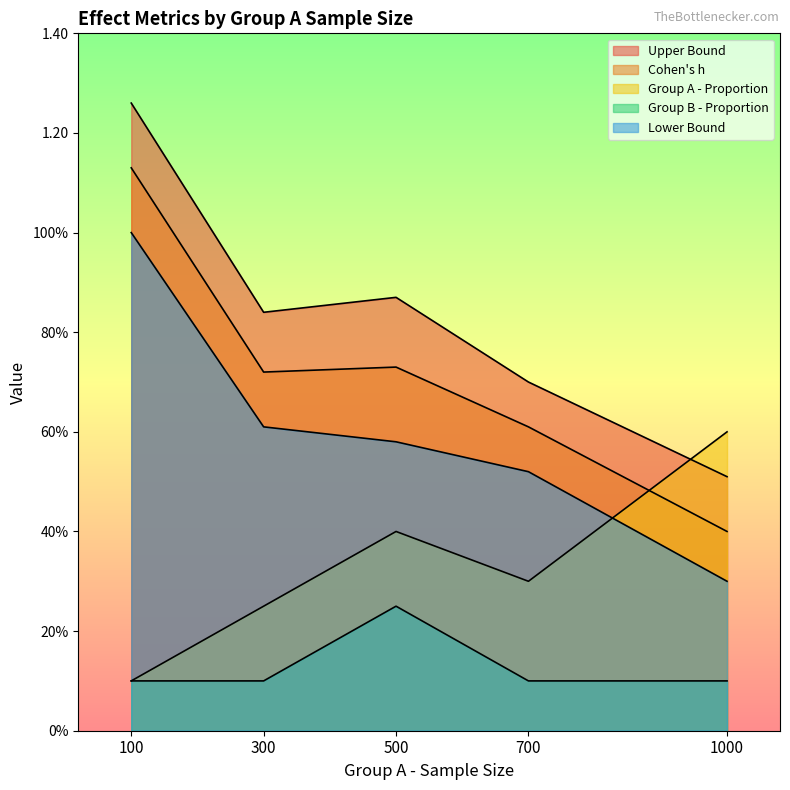

True or false: Cohen's h and Group A - Proportion intersect in this chart.

True